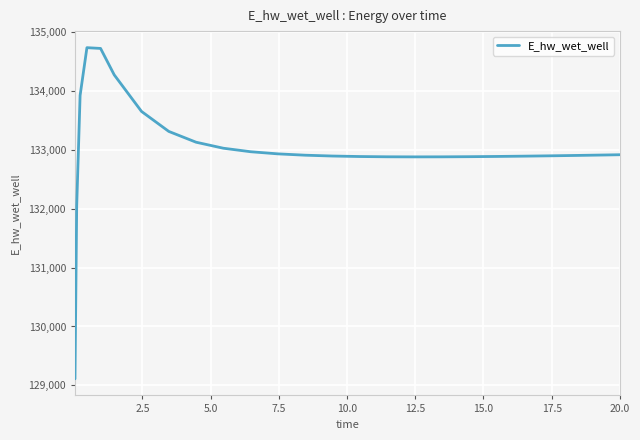

What is the difference between the second highest and second lowest values?

2677.0